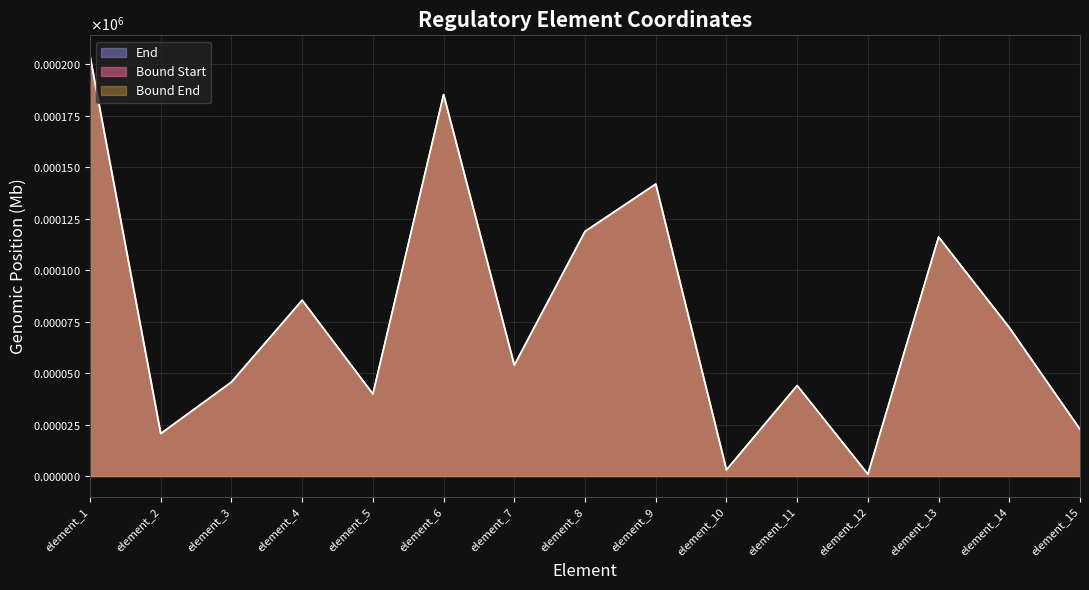

How many values in the End series are below 53?

7